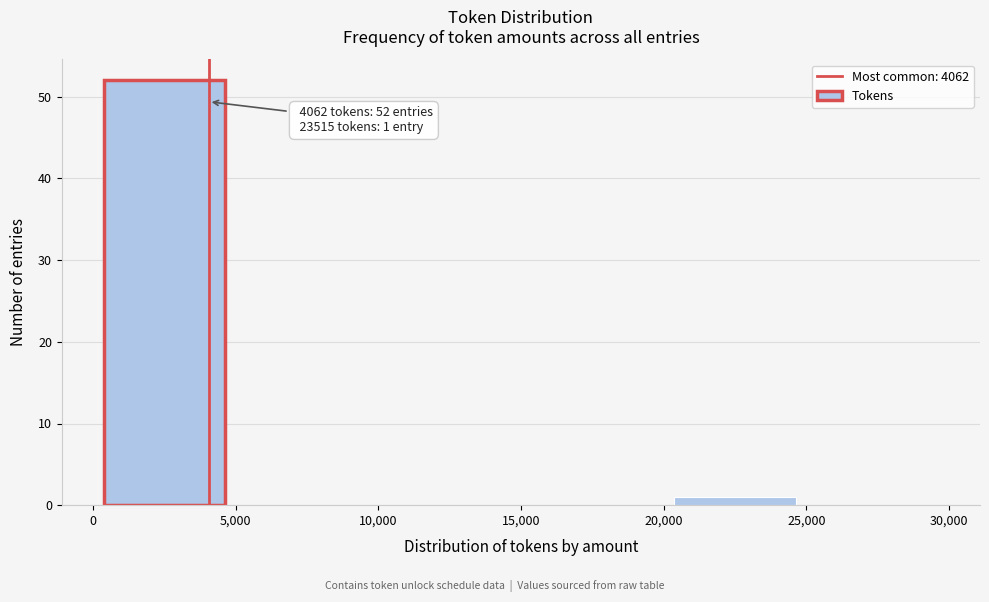

Which range on the x-axis has the tallest bar?

0 to 5,000